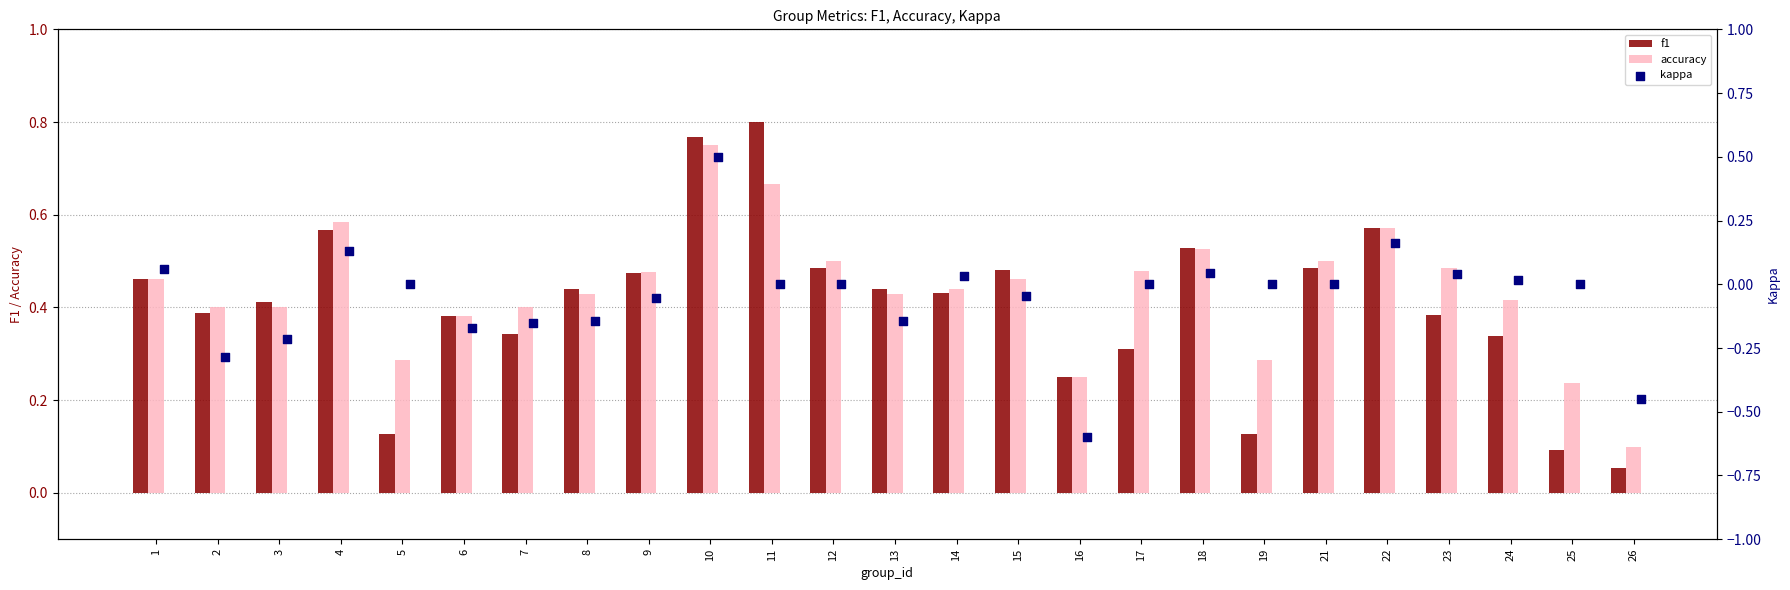

Which series has the largest total across all categories?

accuracy